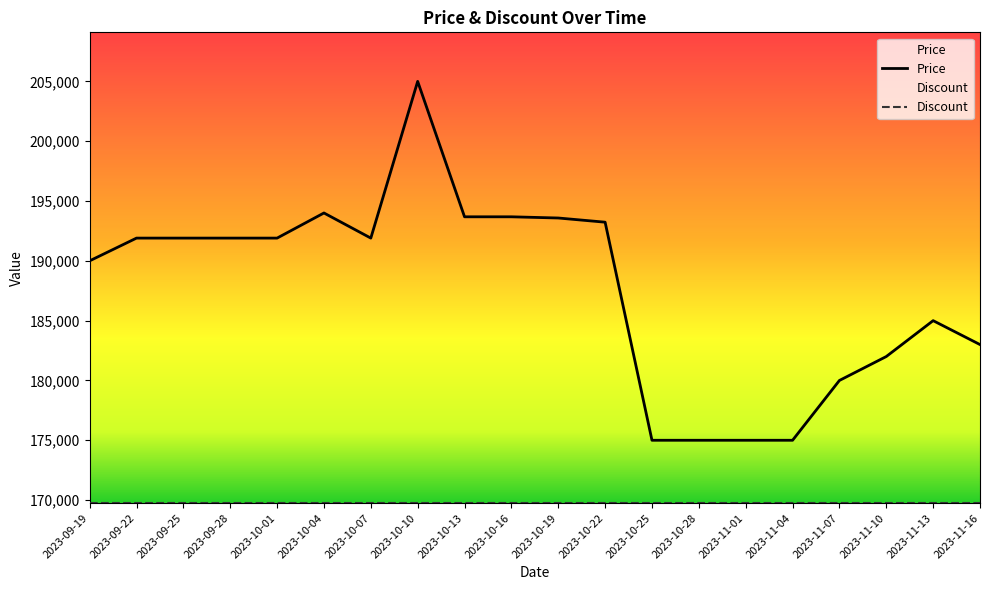

True or false: there are more than 0 points higher than both neighbors.

True